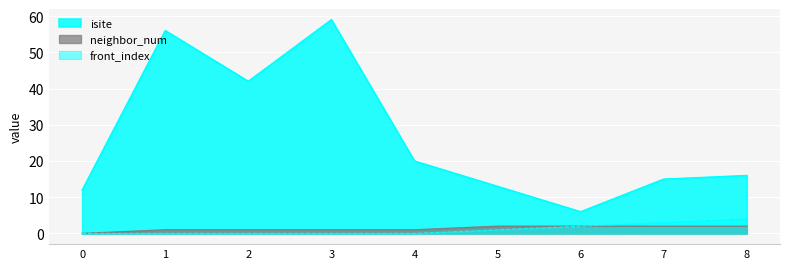

What is the maximum value shown in the chart?

59